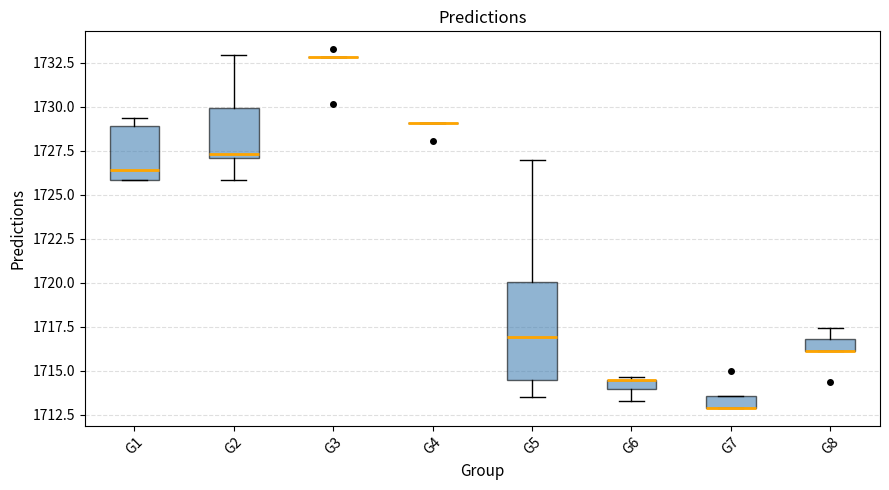

Comparing the boxes themselves (not the whiskers), which one is the tallest?

G5